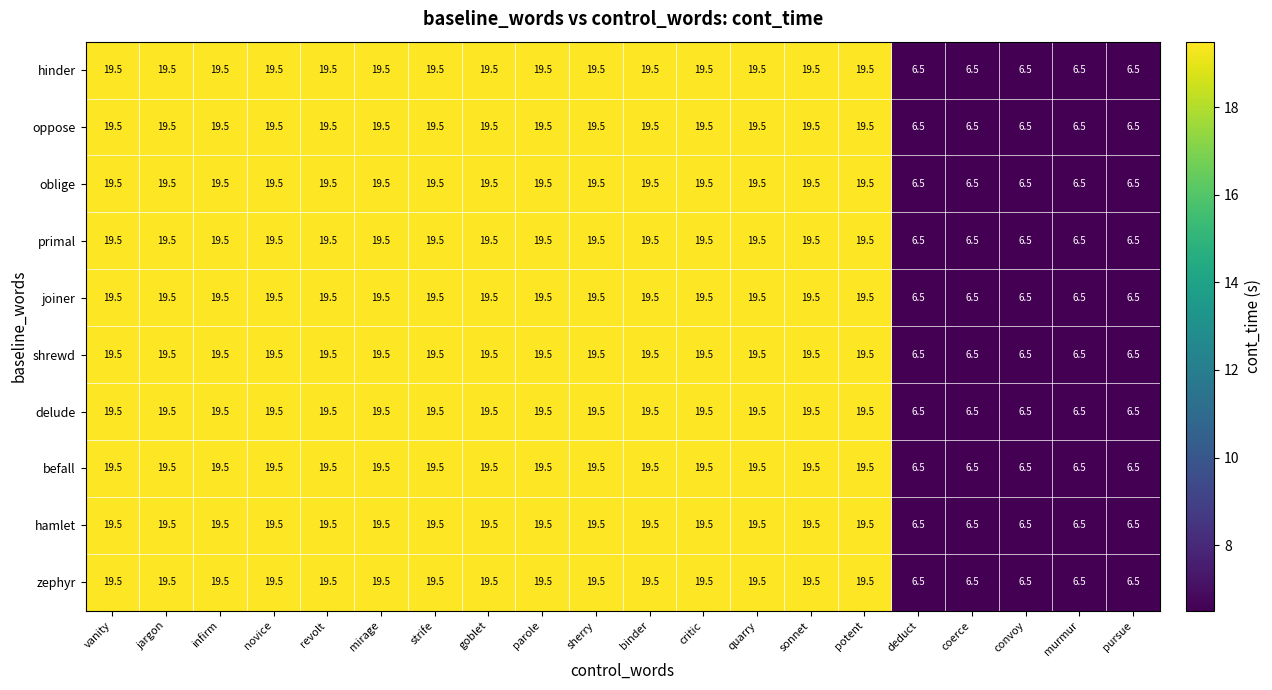

Read the oblige value at sherry.

19.5